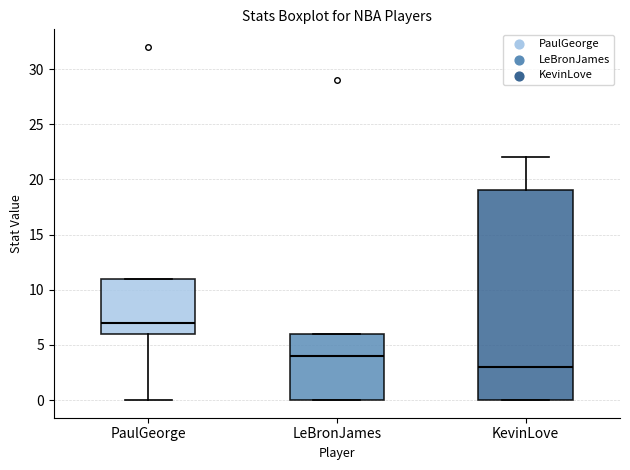

Comparing the boxes themselves (not the whiskers), which one is the tallest?

KevinLove